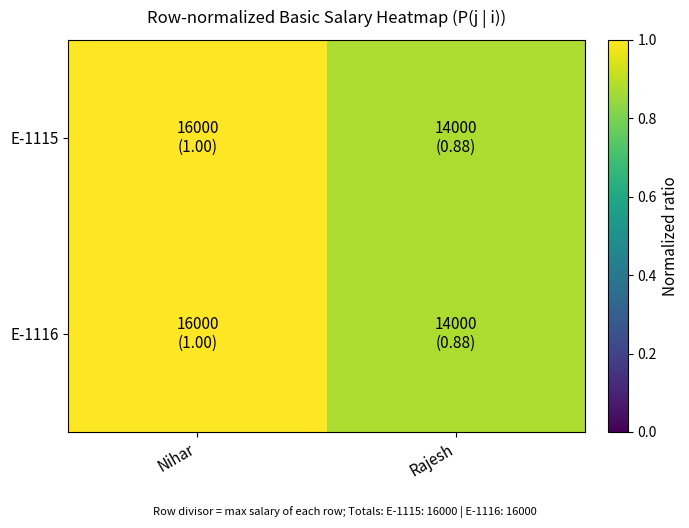

How many categories are shown in the chart?

2